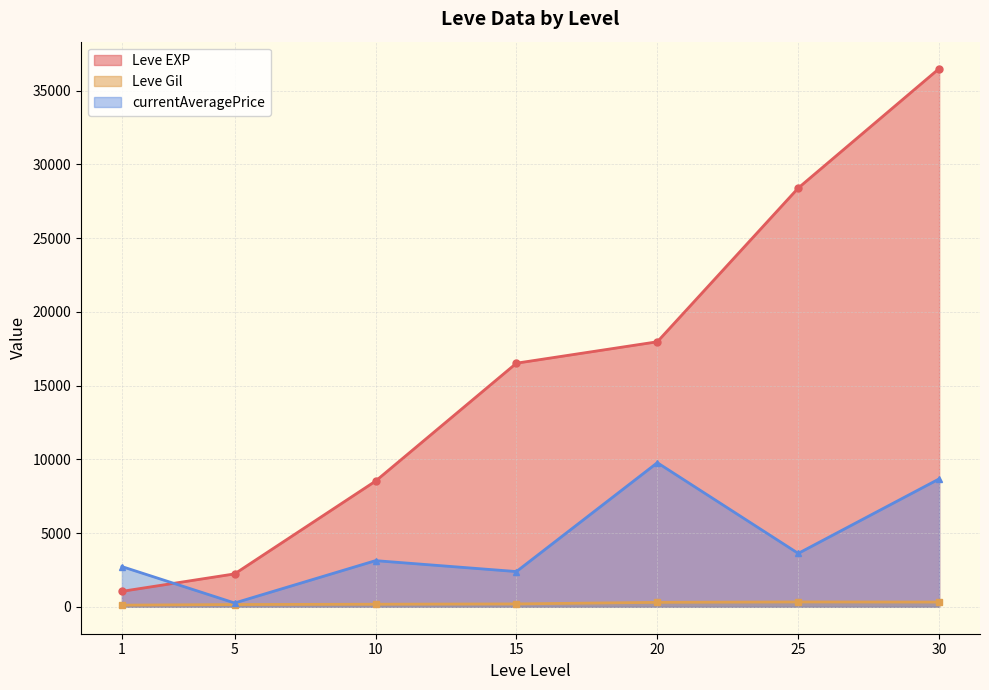

At which category does the chart reach its peak across all series?

30